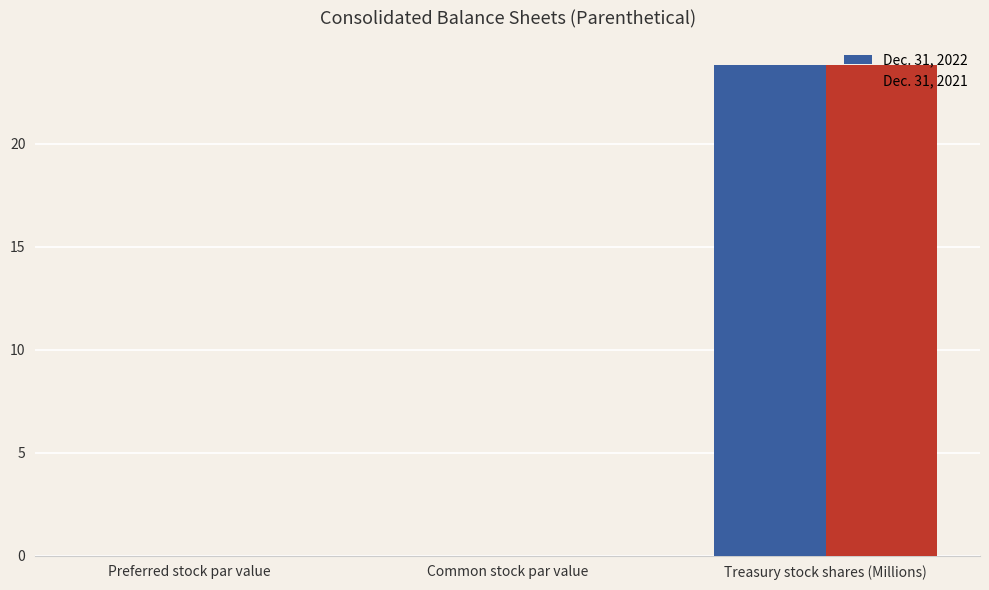

Are the bars grouped side by side (vs. stacked)?

Yes